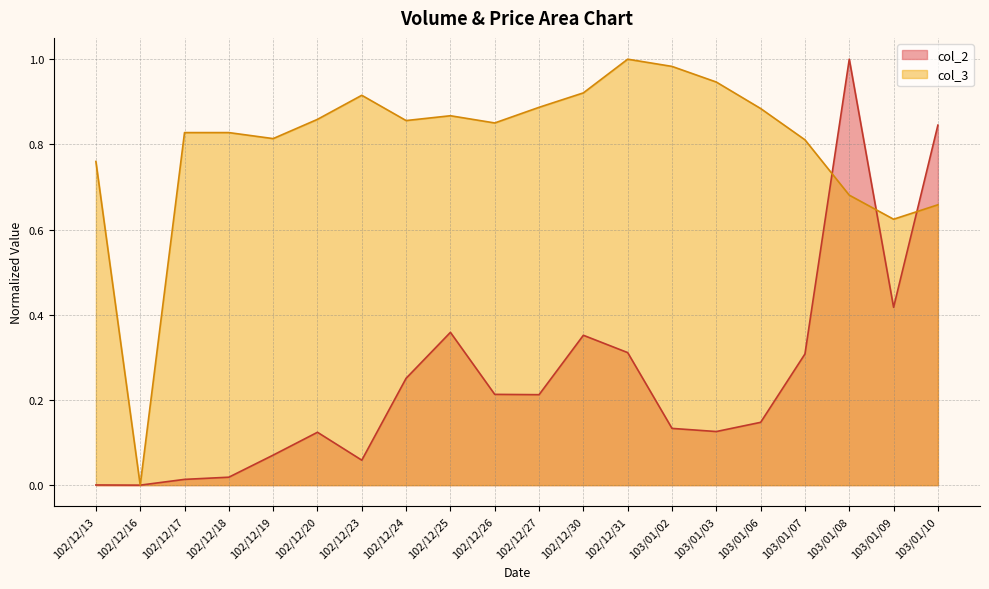

At which category does col_2 reach its first local peak?

102/12/20